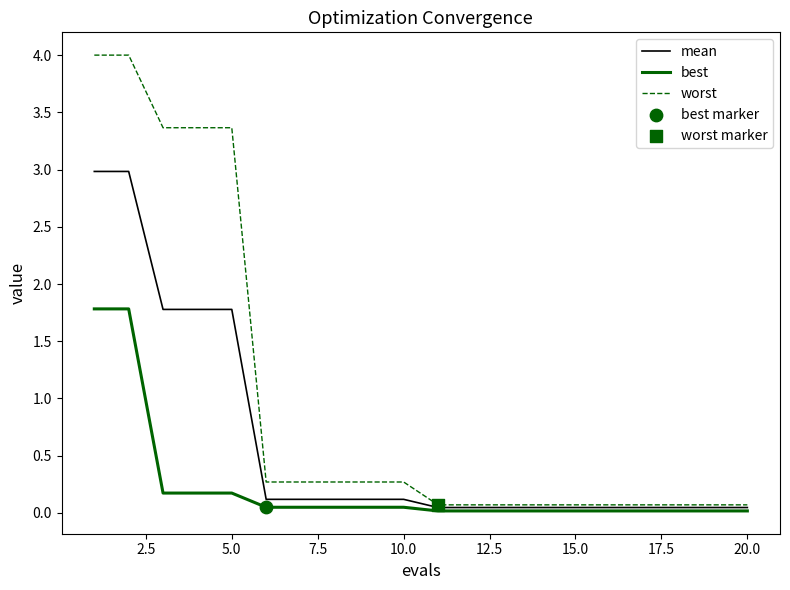

Which series has the largest range (max minus min)?

worst